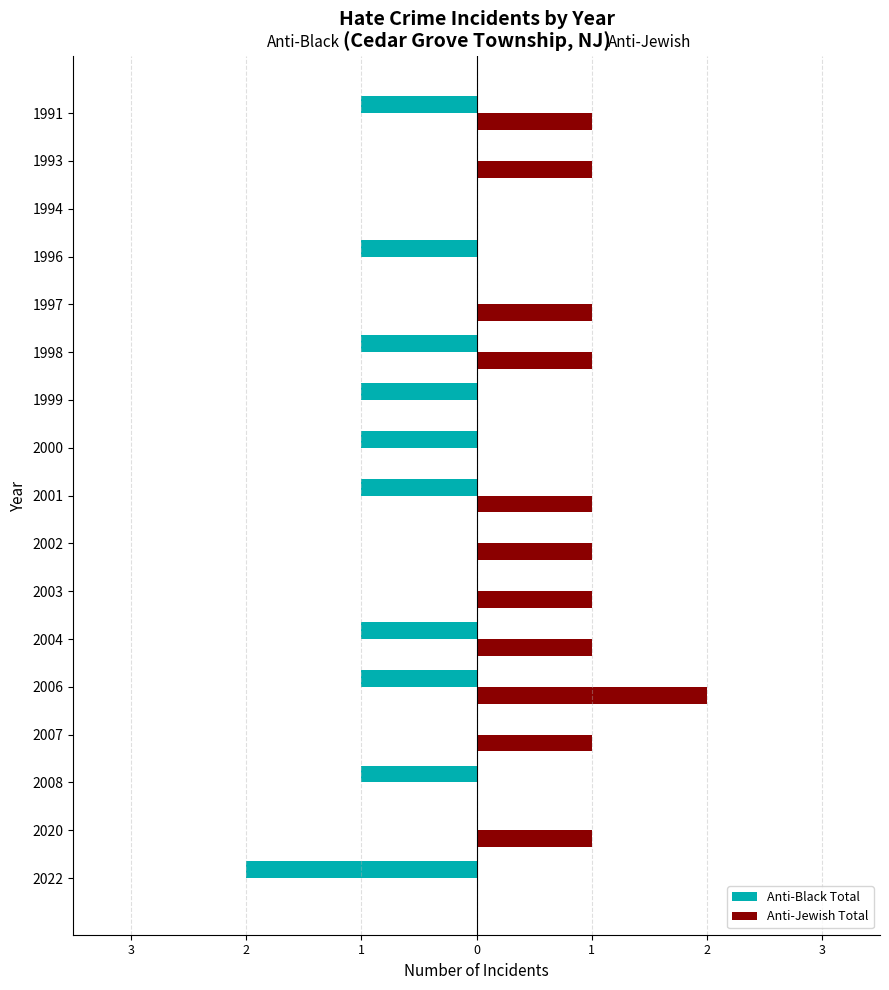

What are all the series names shown in the legend?

Anti-Black Total, Anti-Jewish Total